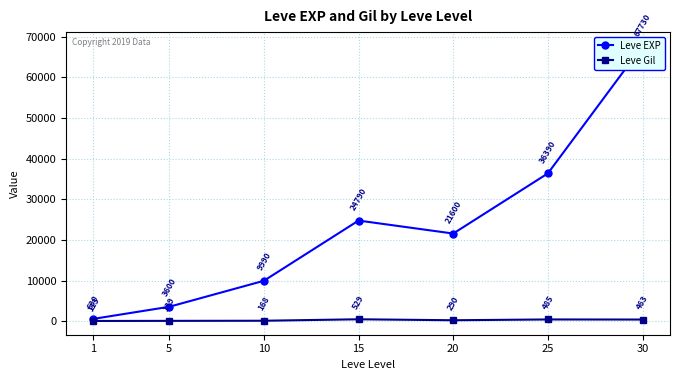

True or false: Leve EXP and Leve Gil intersect in this chart.

False